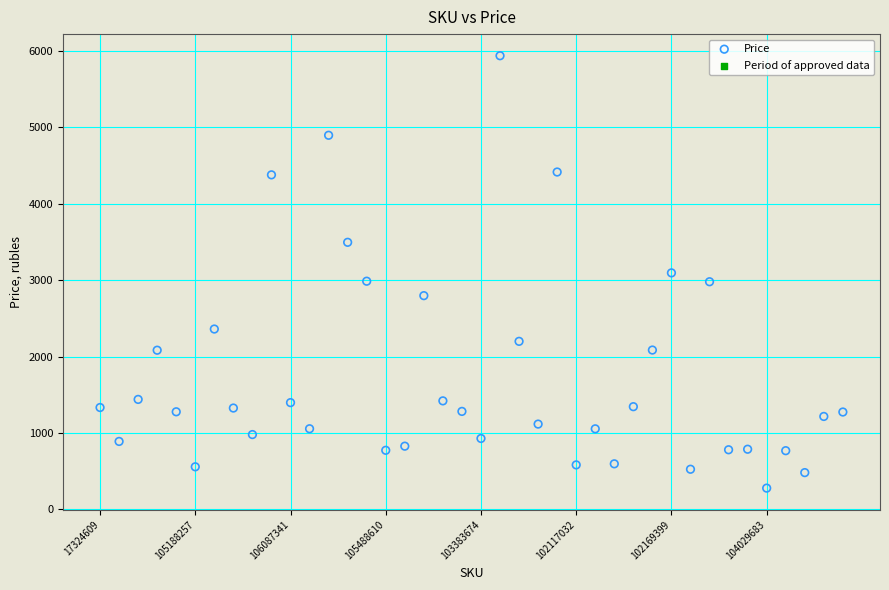

What is the range of Y values (max minus min)?

5659